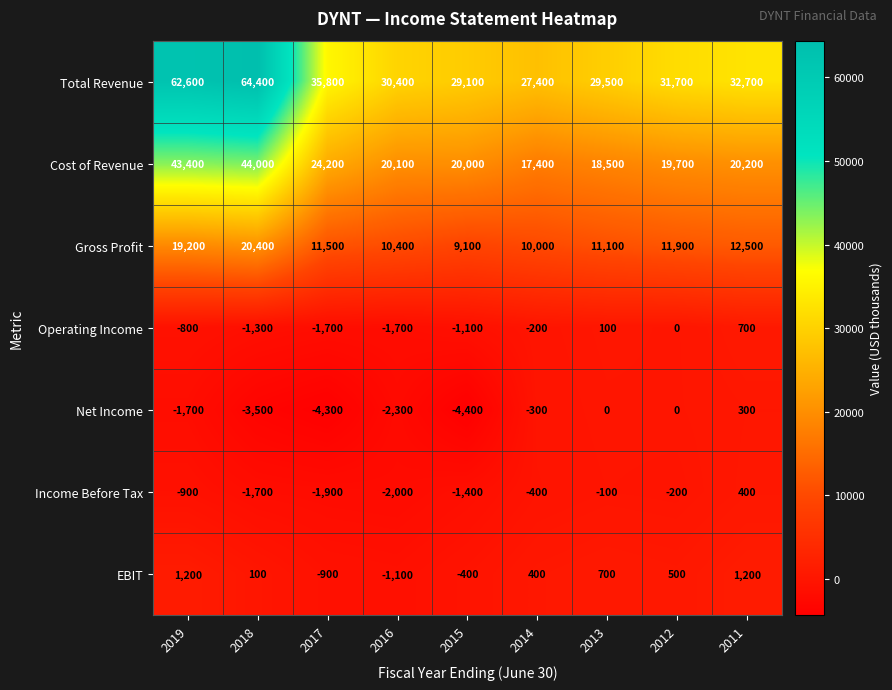

What value does the Total Revenue series have at 2014?

27400